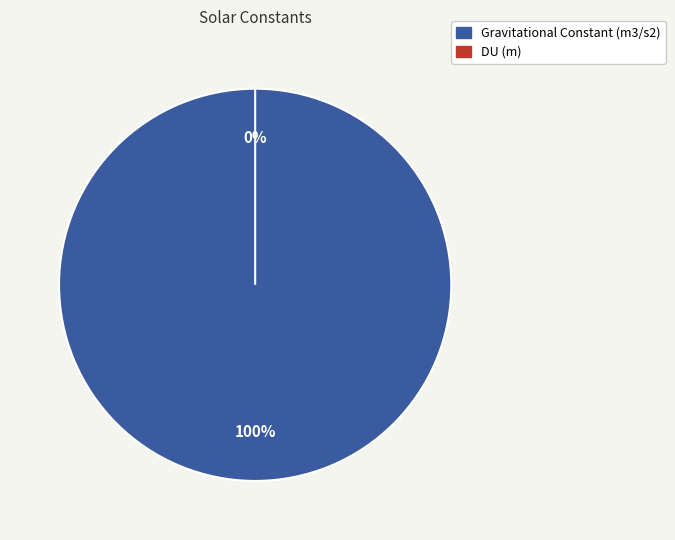

What is the smallest slice in the pie chart?

DU (m)